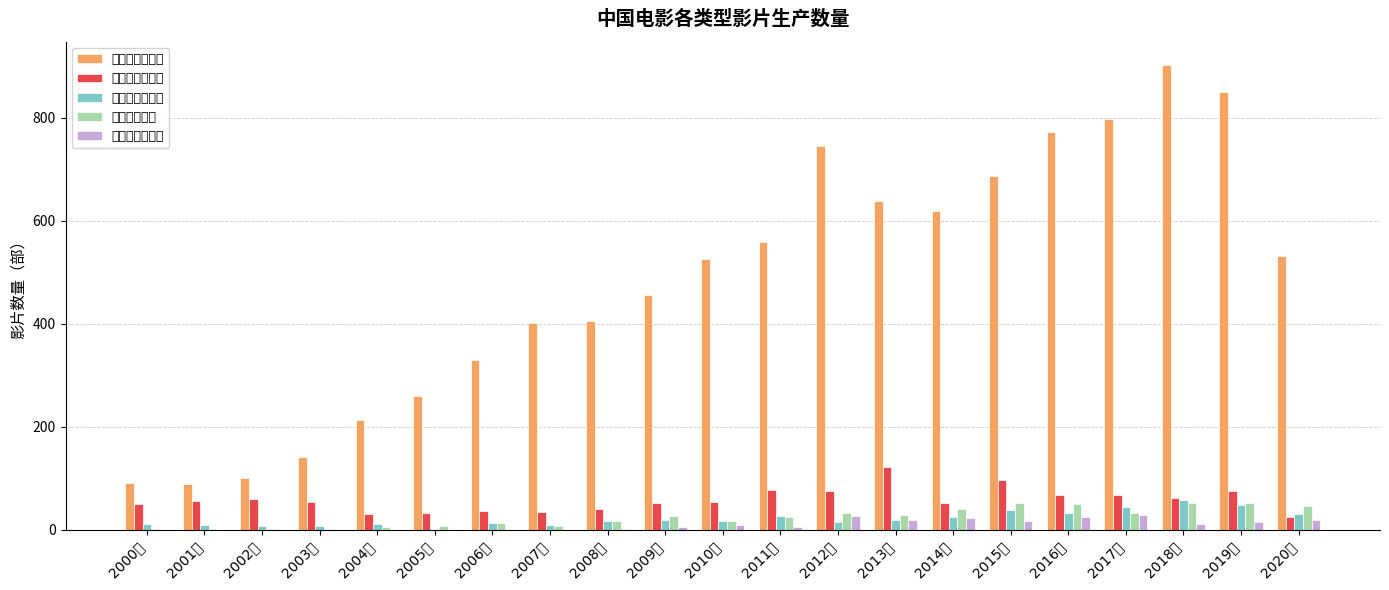

Is it true that 生产动画片数 equals 16 at 2010年?

True